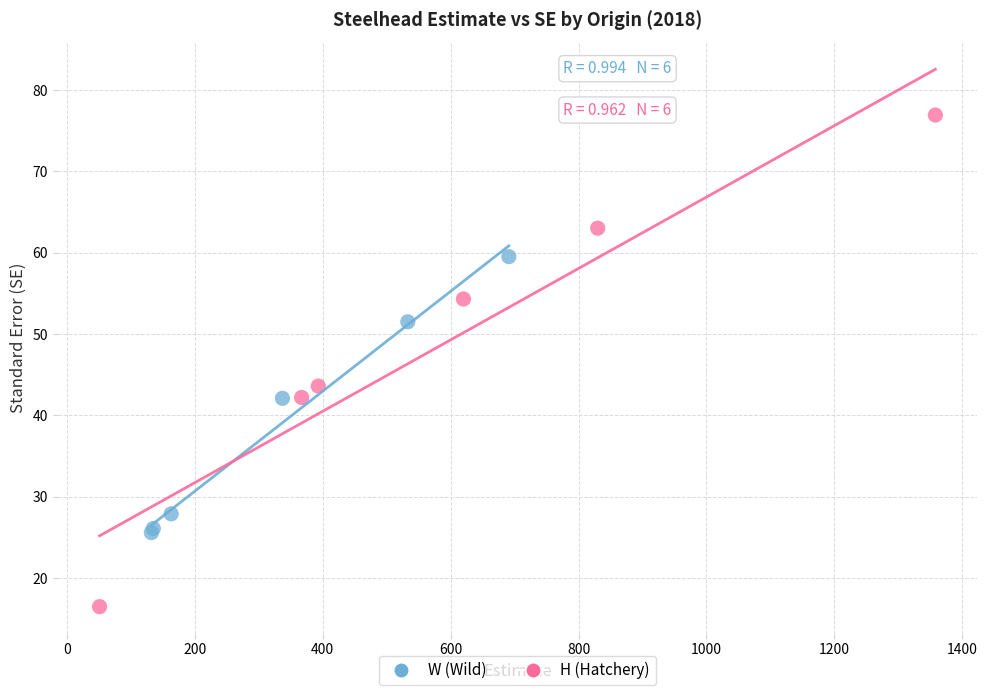

Which series has the widest spread of Y values?

H (Hatchery)